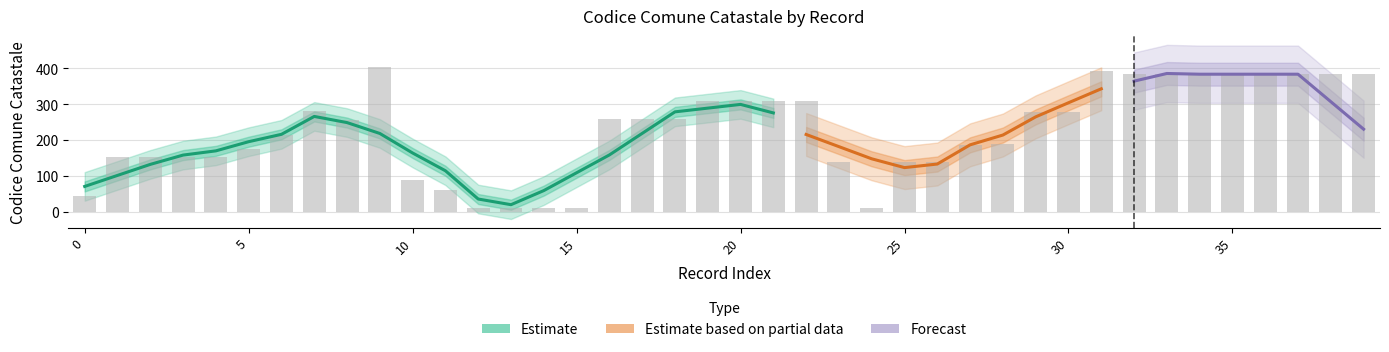

The chart shows a value of 98 at 2. True or false?

False